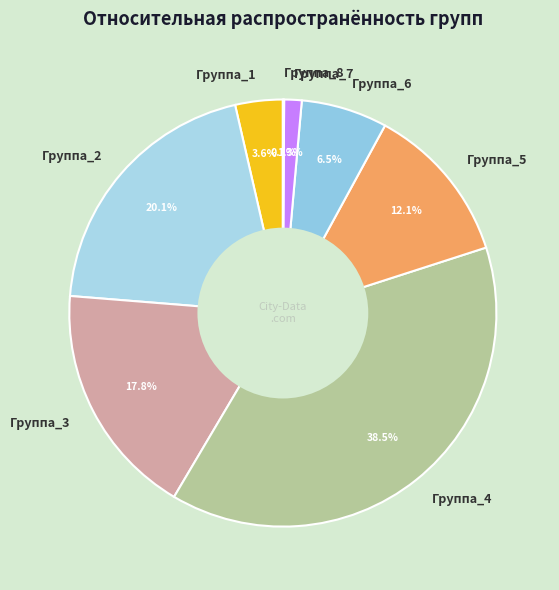

To the nearest percent, what is the average slice percentage?

12%